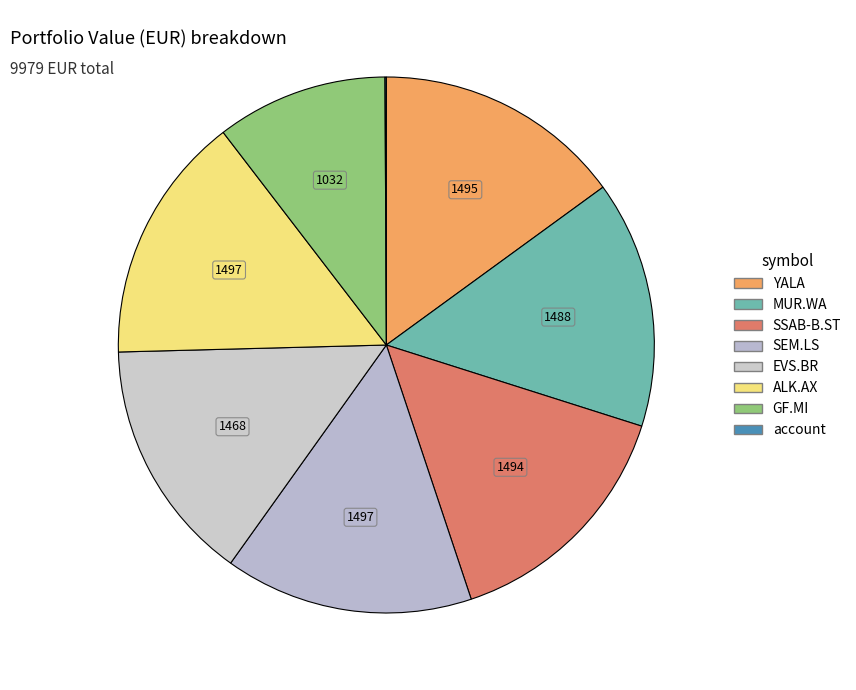

Which has a higher value, MUR.WA or YALA?

YALA